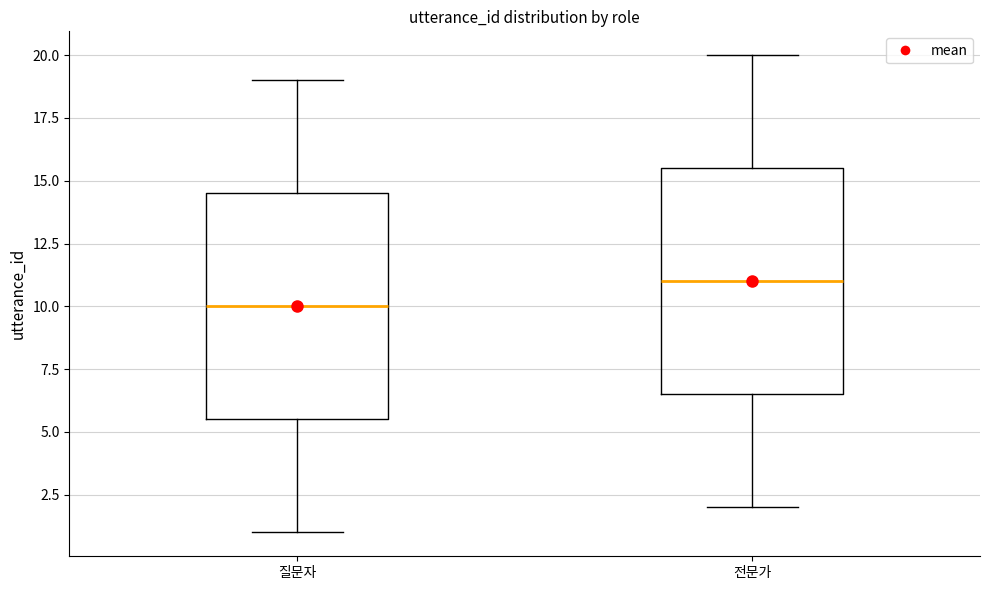

Which box has the highest median line?

전문가